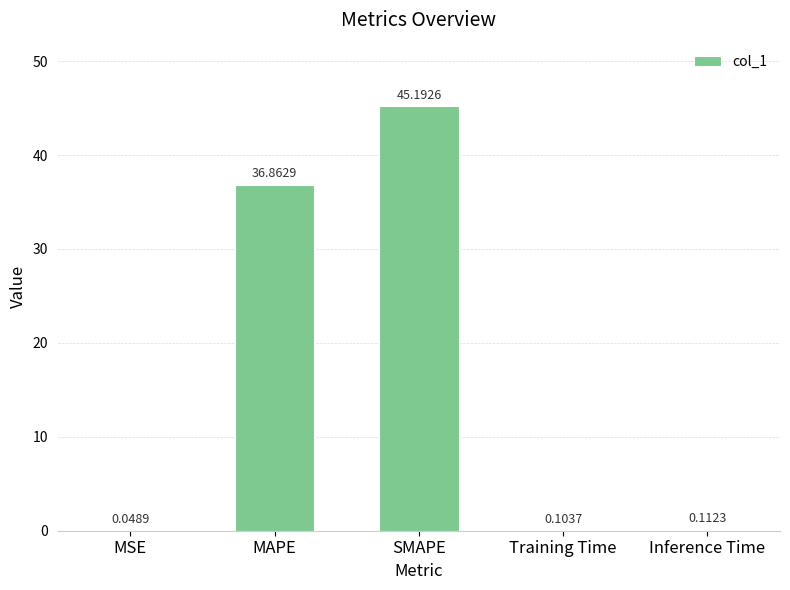

At which label is the value closest to 22?

MAPE